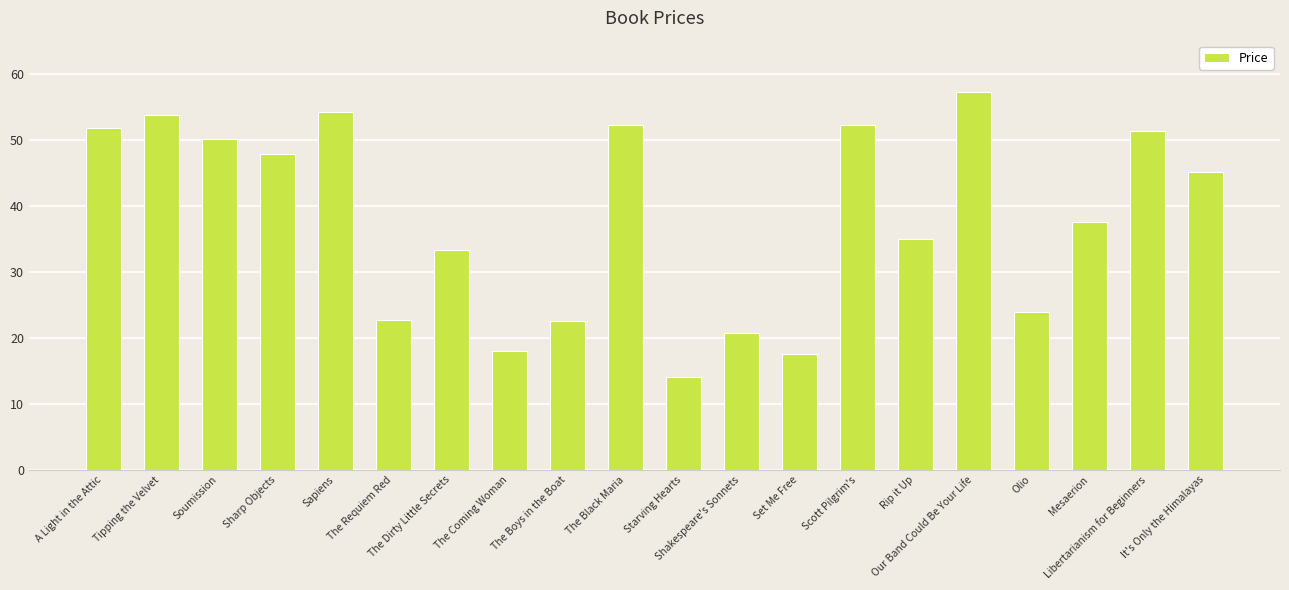

The chart shows a value of 35.0 at Rip it Up. True or false?

True